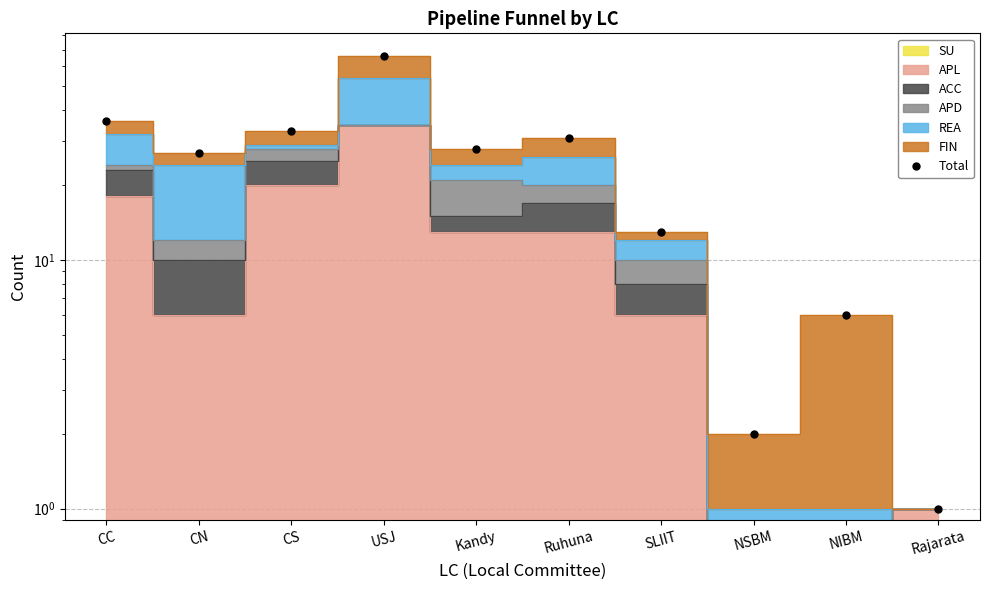

Where is the first local maximum?

USJ